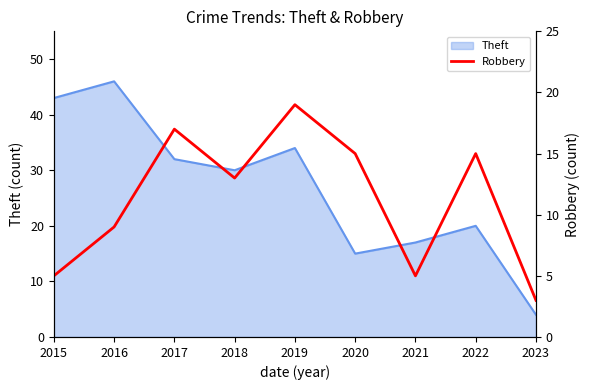

How many points are lower than both their immediate neighbors (excluding endpoints)?

2